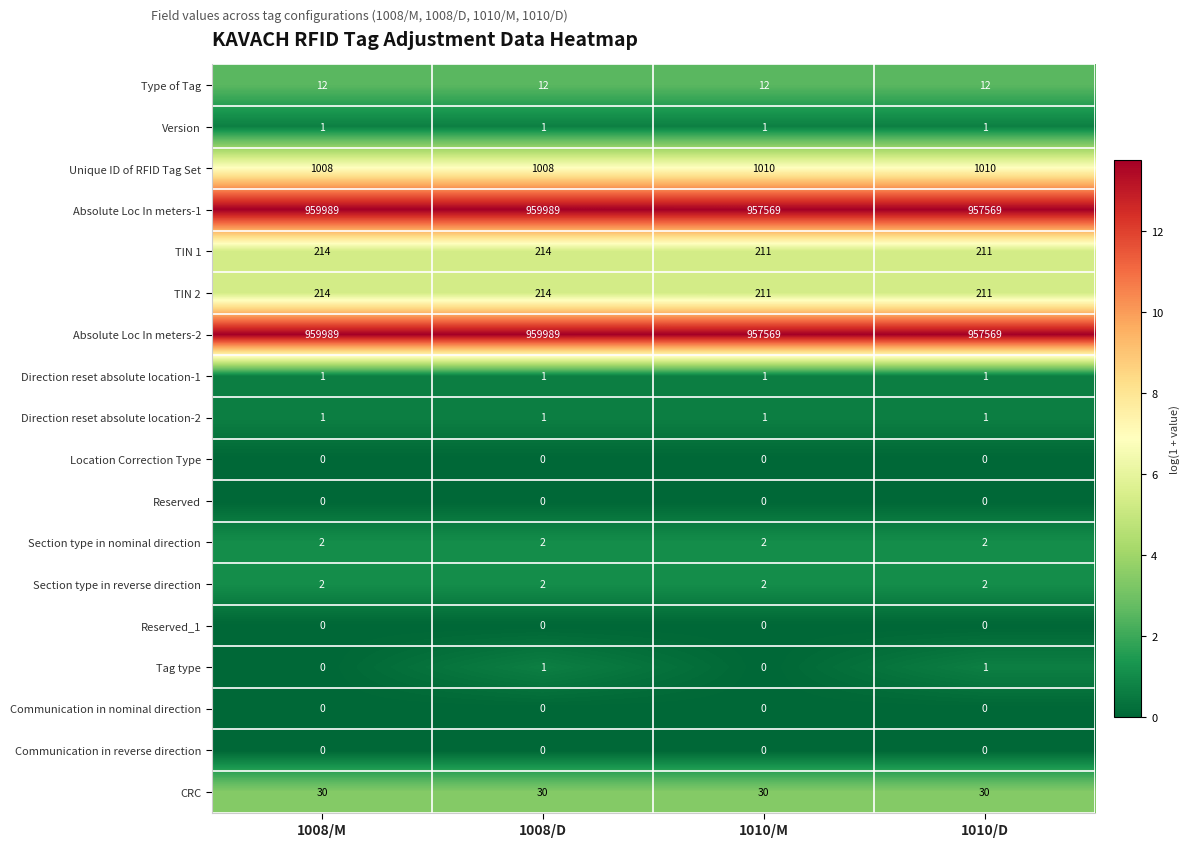

The value of CRC at 1008/D is 30. True or false?

True